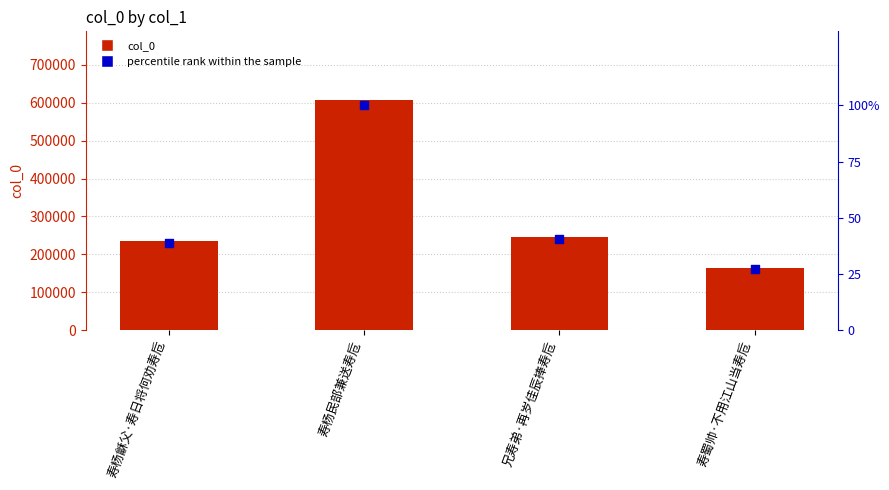

Which series has the largest total across all categories?

col_0